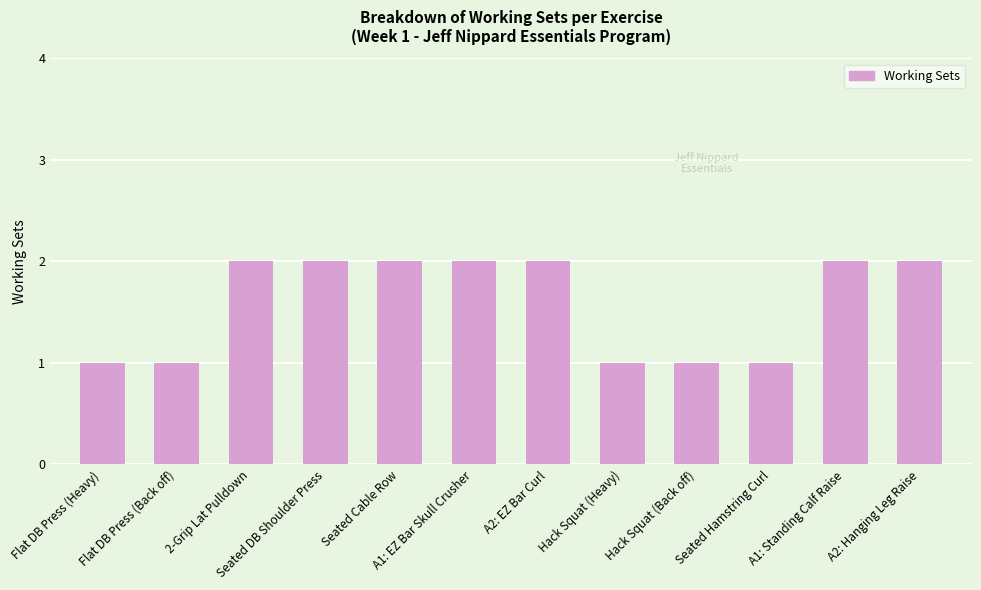

What is the difference between the maximum and minimum values?

1